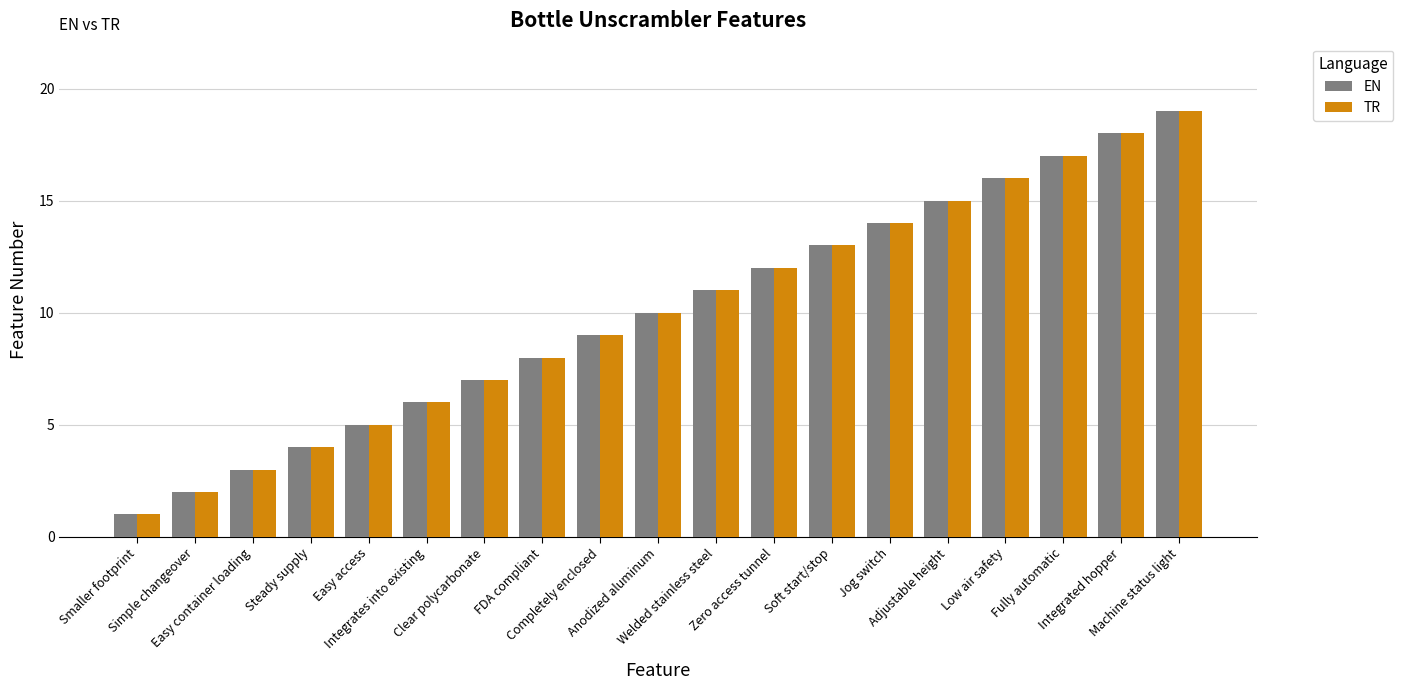

What are all the series names shown in the legend?

EN, TR